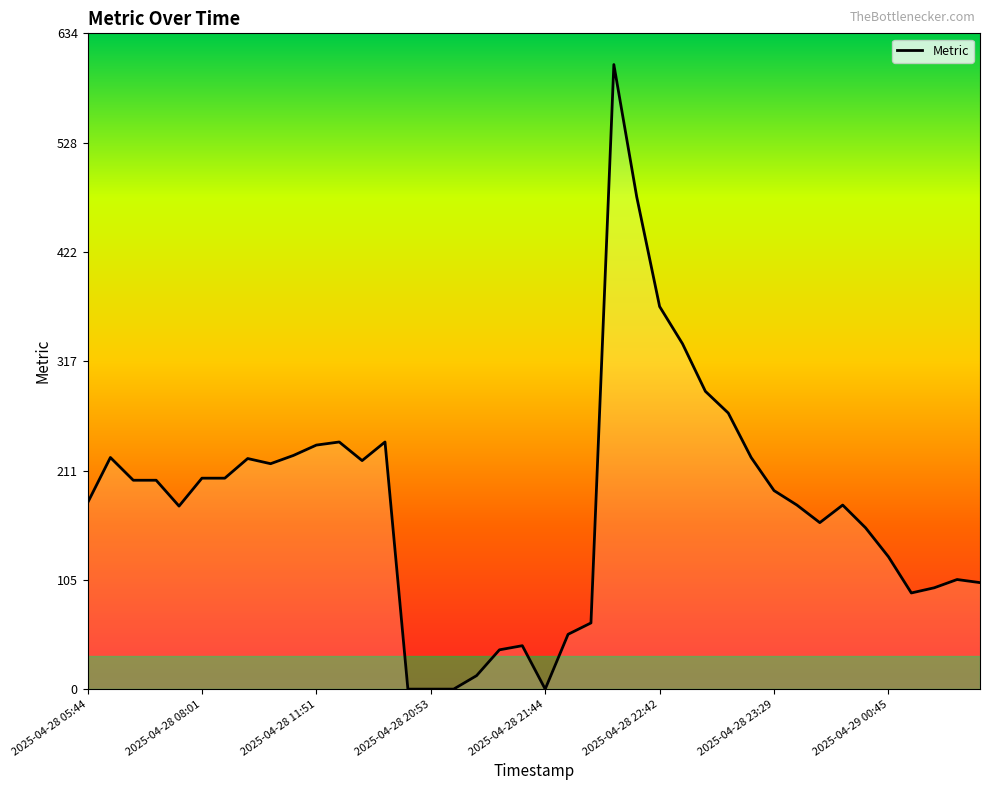

What is the difference between the maximum and minimum values?

604